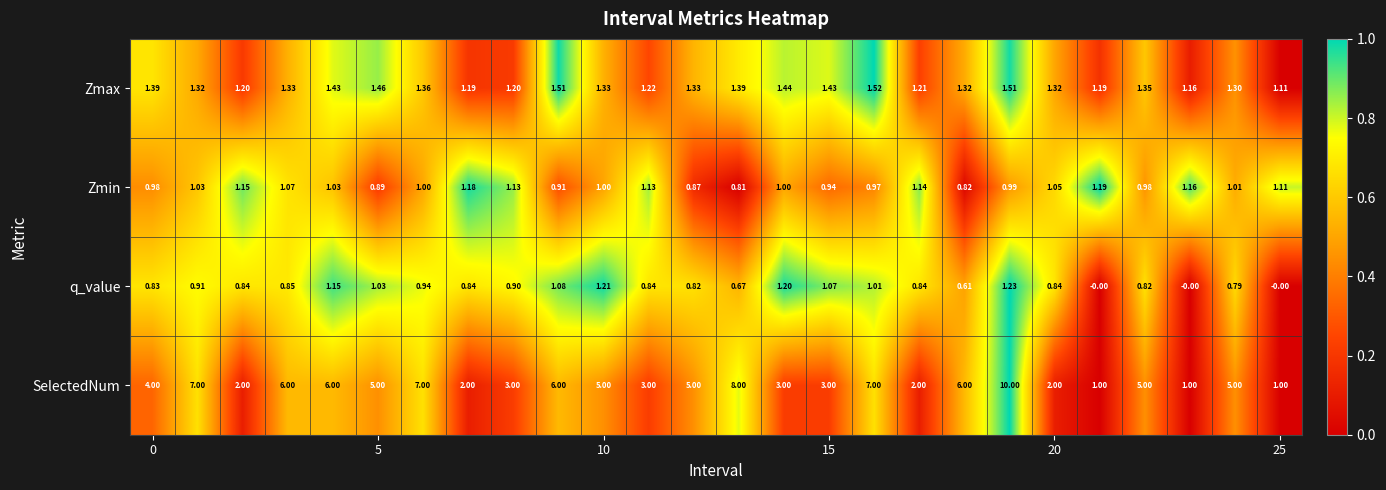

Which series has the largest range (max minus min)?

SelectedNum